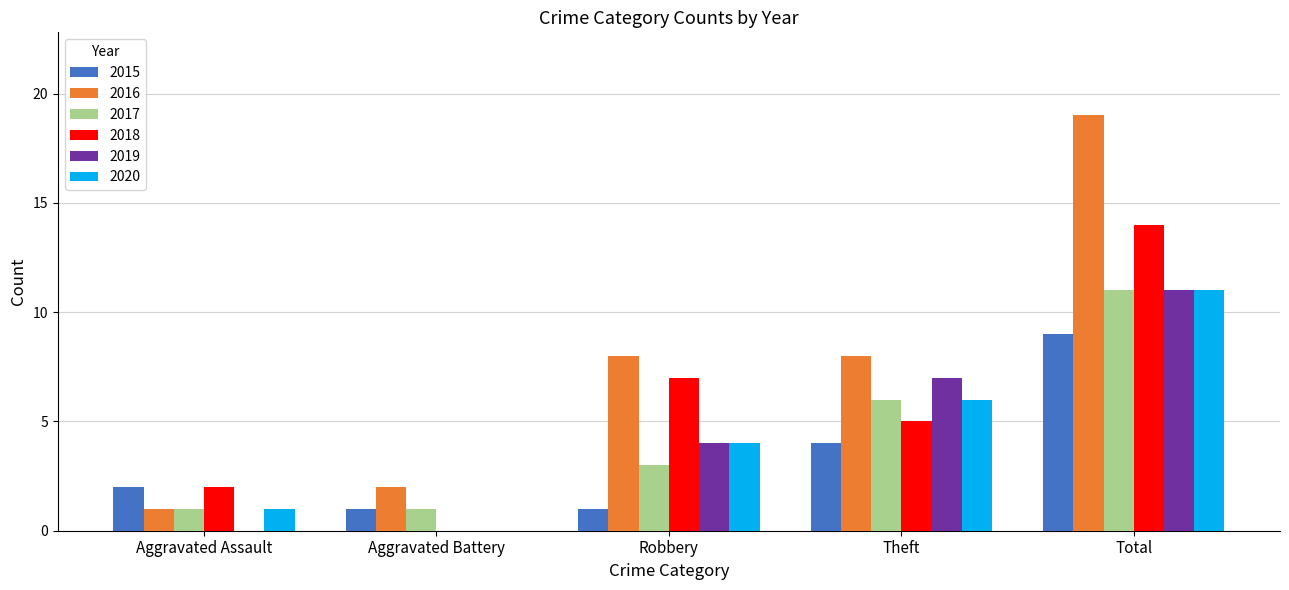

Is it true that 2018 equals 23 at Total?

False